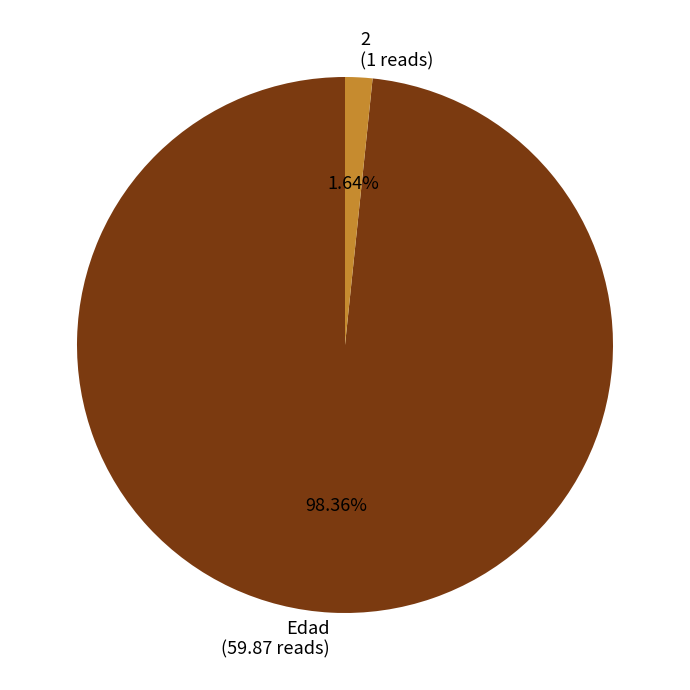

To the nearest percent, what portion does Edad represent?

98%